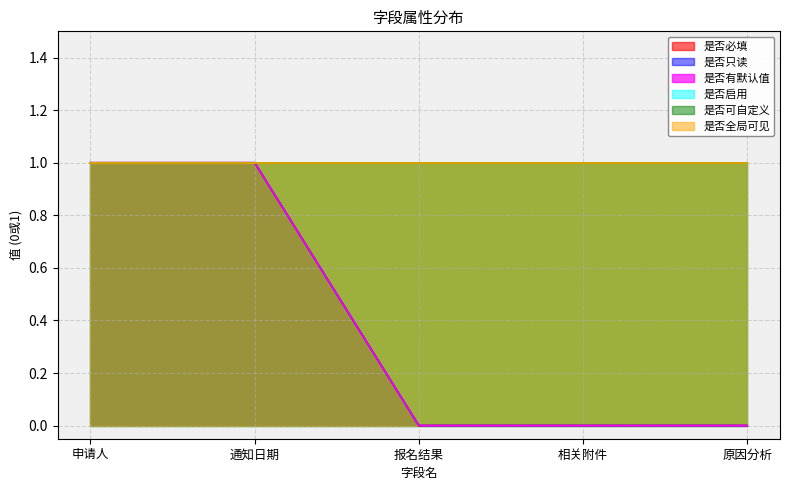

The 是否有默认值 series shows 1 at 原因分析. True or false?

False